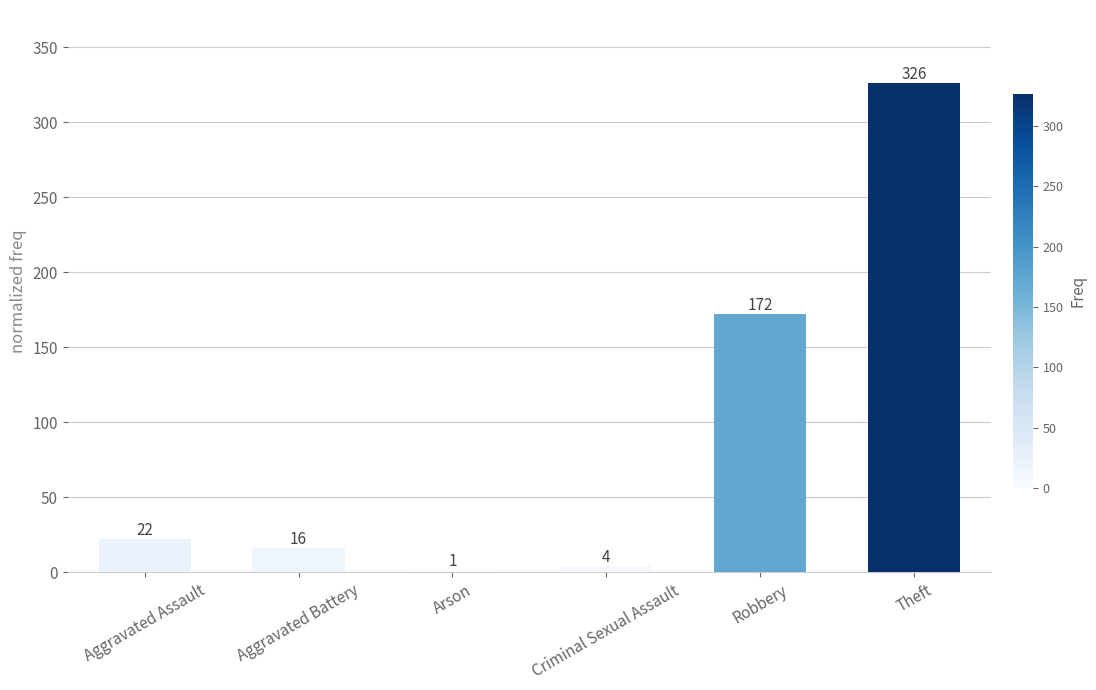

What is the maximum value shown in the chart?

326